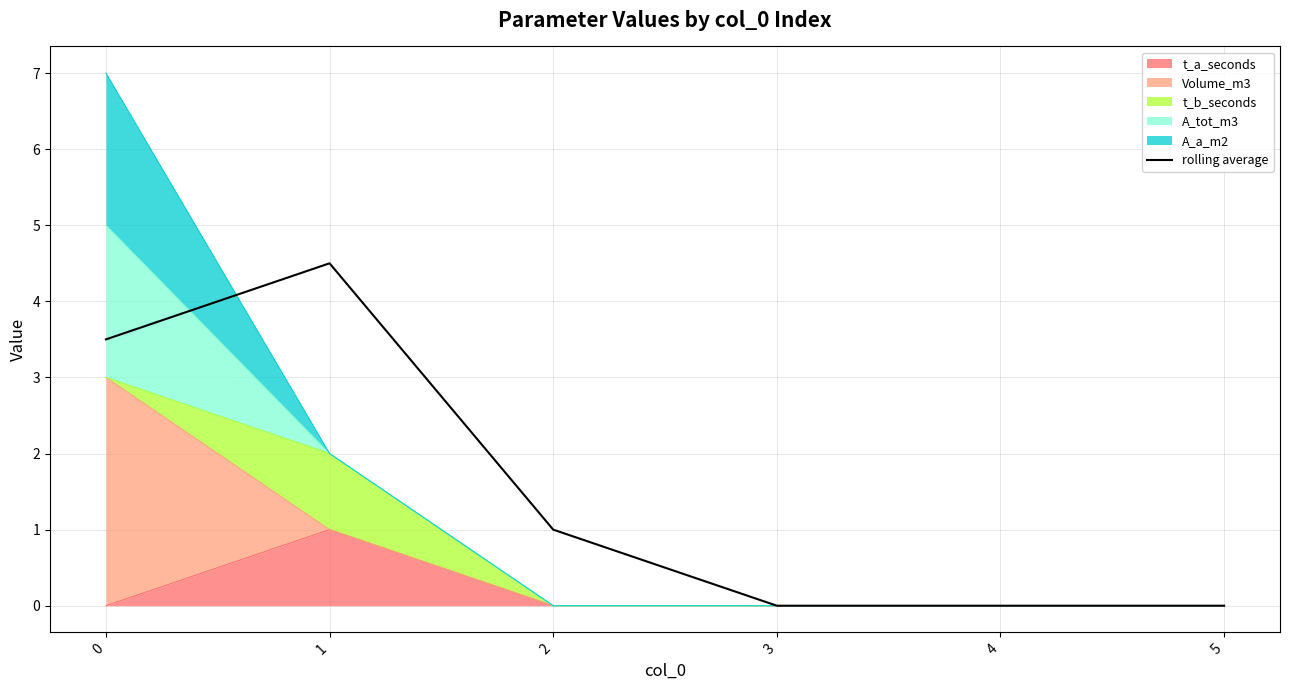

What is the sum of the values at 1 and 2?

5.5